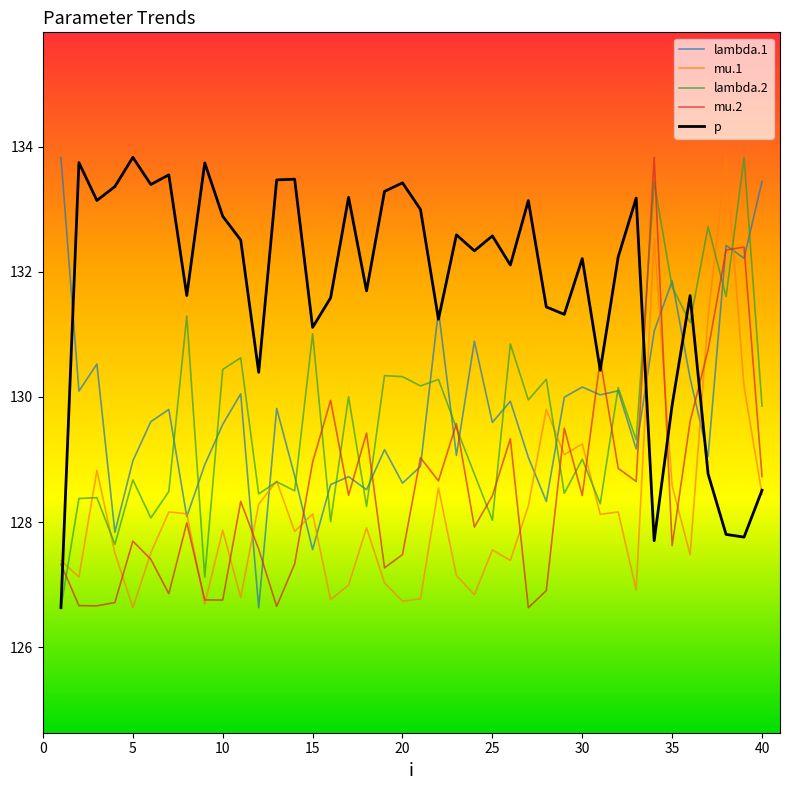

What is the greatest value displayed?

133.8